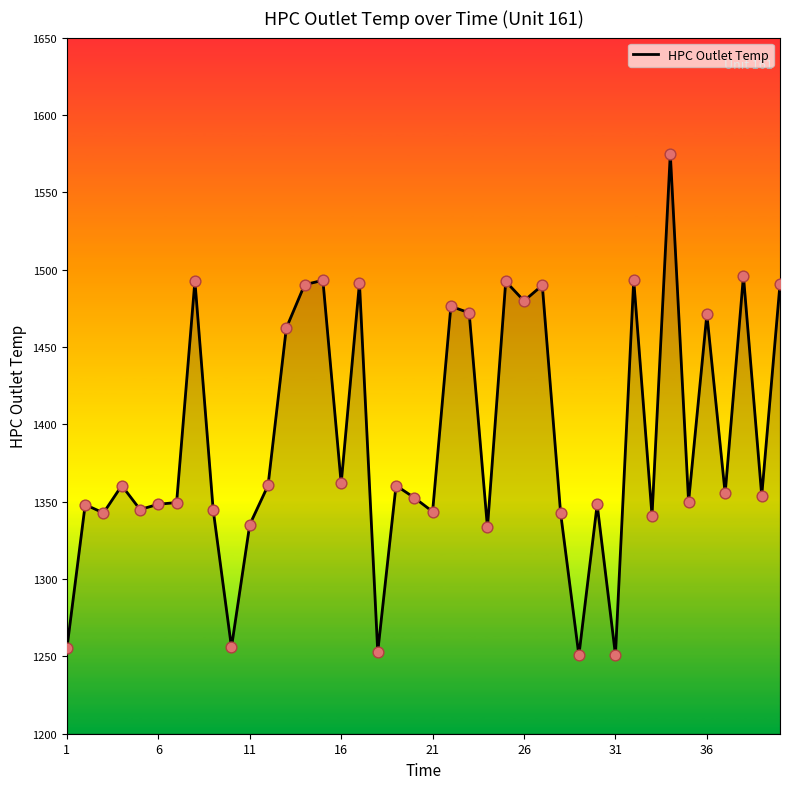

What is the greatest value displayed?

1575.0